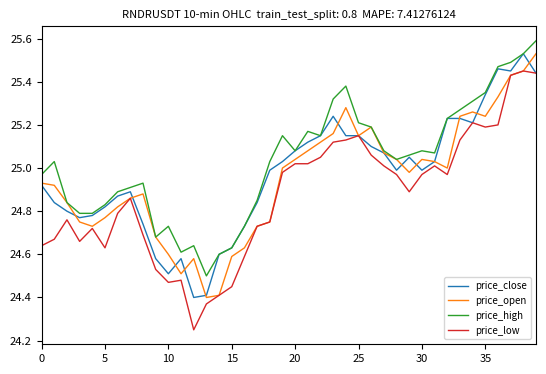

Which series has the largest total across all categories?

price_high